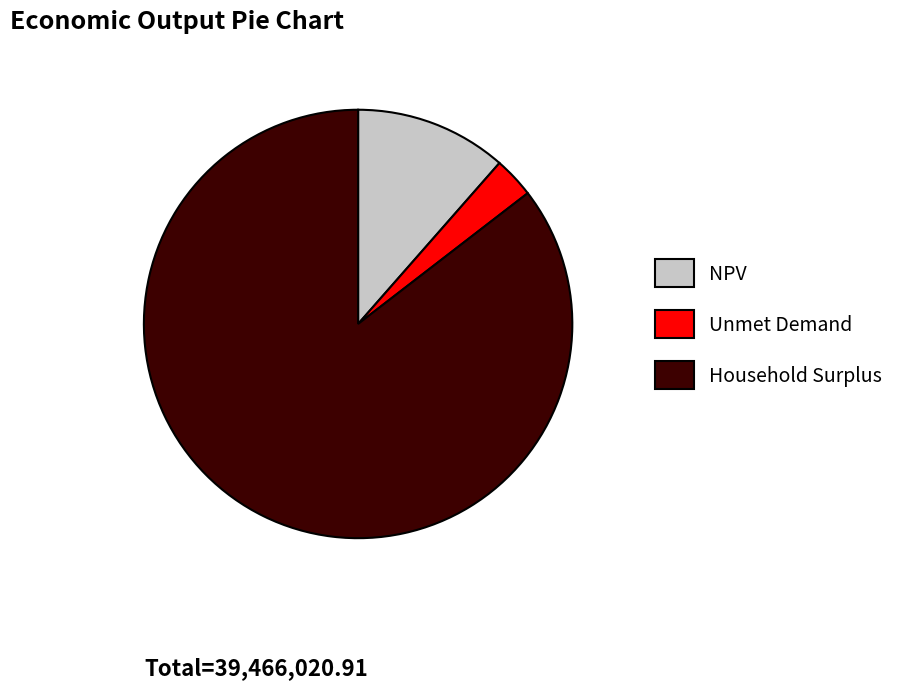

Combined, do Unmet Demand and NPV account for over 50%?

No